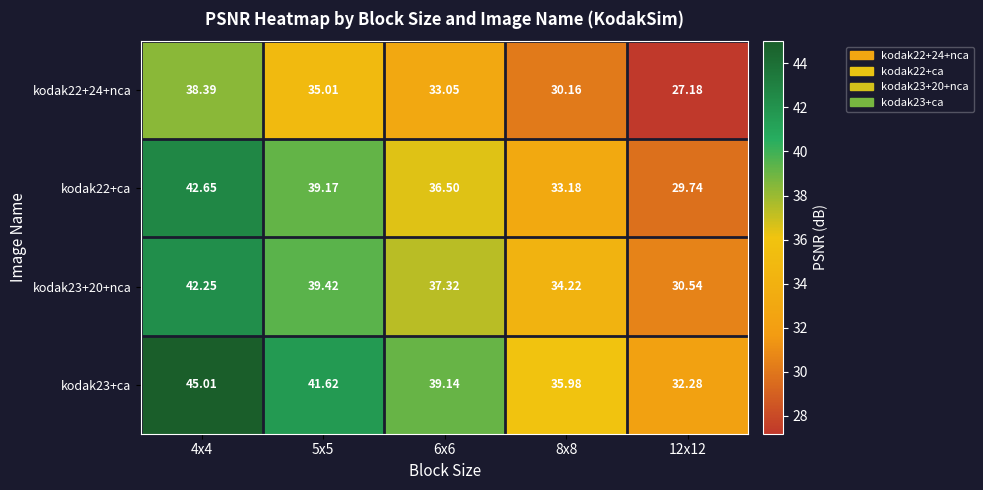

List the series in order of their peak value, lowest first.

kodak22+24+nca, kodak23+20+nca, kodak22+ca, kodak23+ca